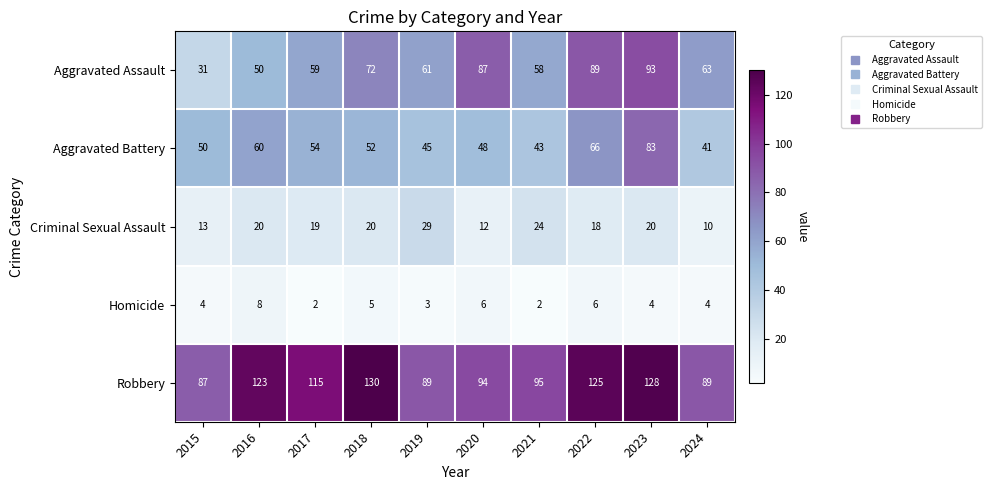

What is the difference between the maximum and minimum values in the Homicide series?

6